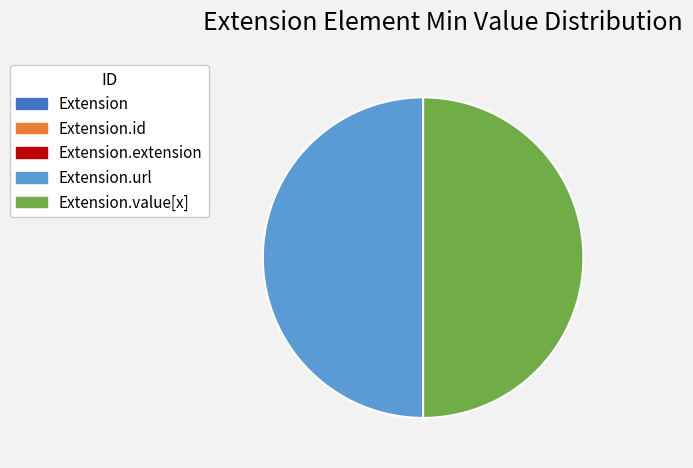

Does Extension.id represent more than half of the total?

No